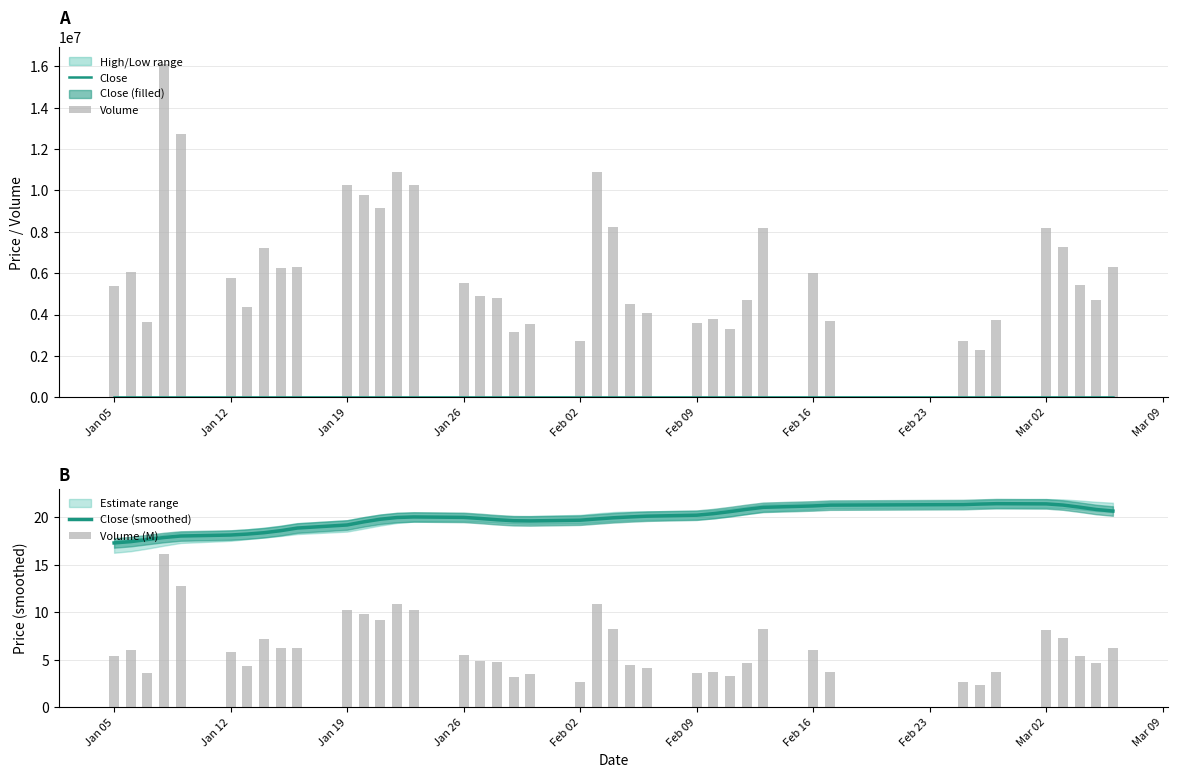

What is the value of the Close (smoothed) bar at the 13th from the left?

19.8